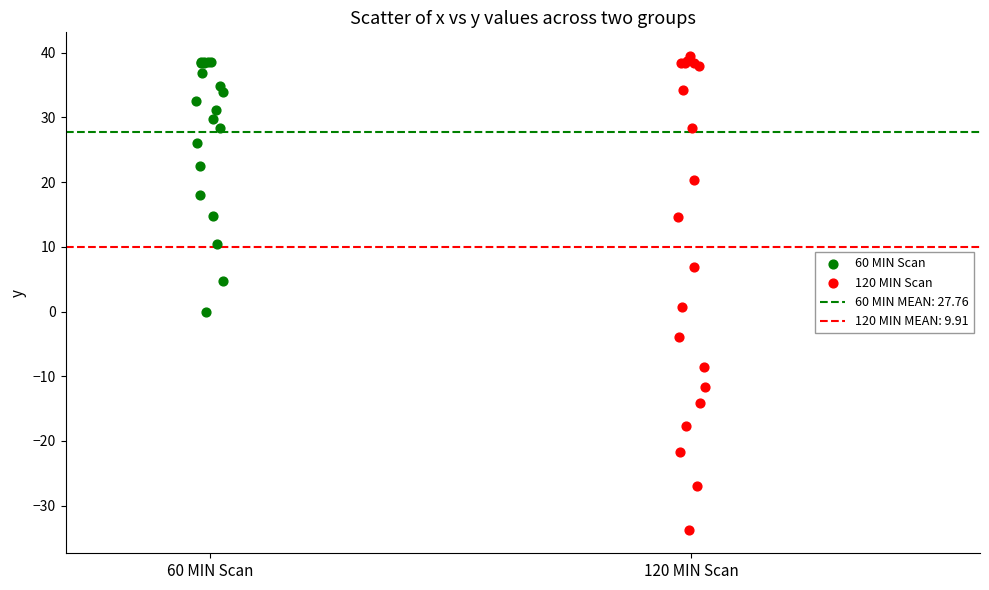

Which series contains the lowest Y value?

120 MIN Scan